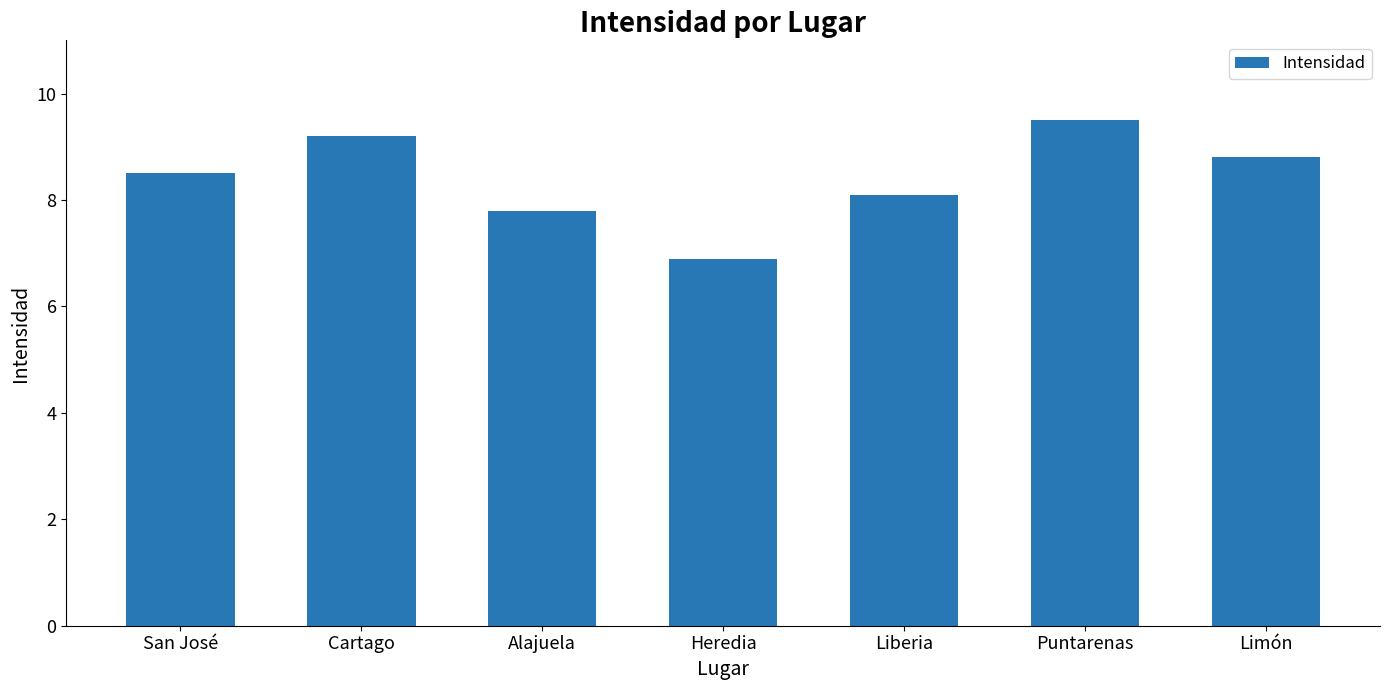

Which category has the lowest value across all series?

Heredia